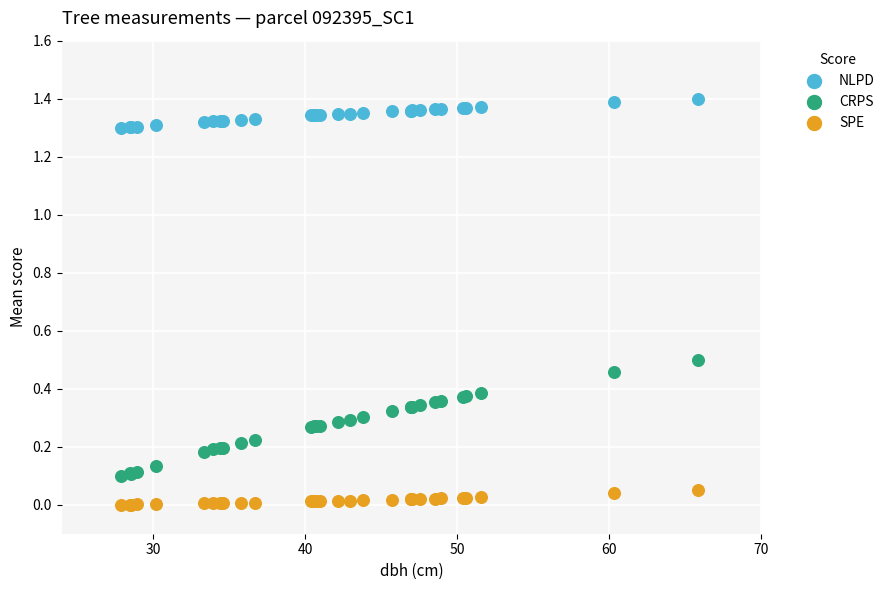

Which series reaches the maximum Y coordinate?

NLPD